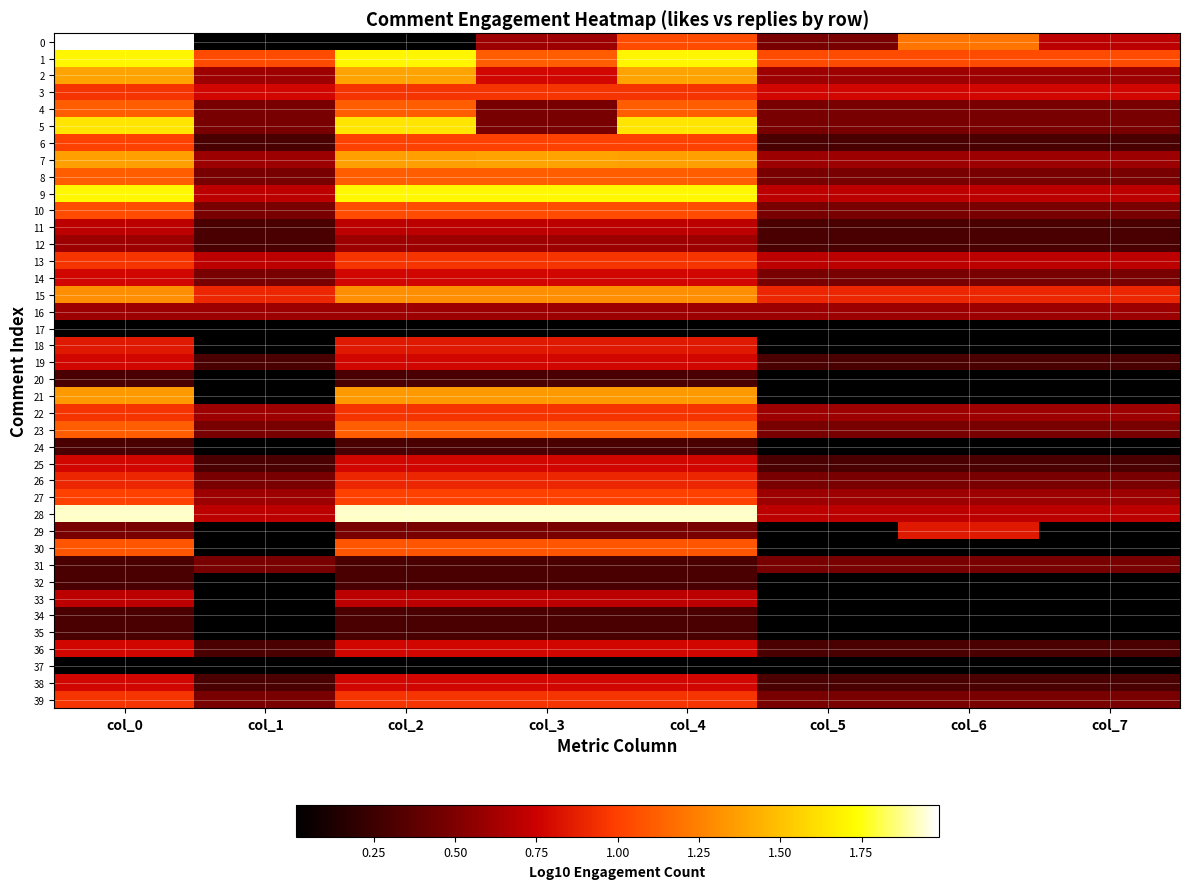

At how many categories does at least one series exceed 1?

8